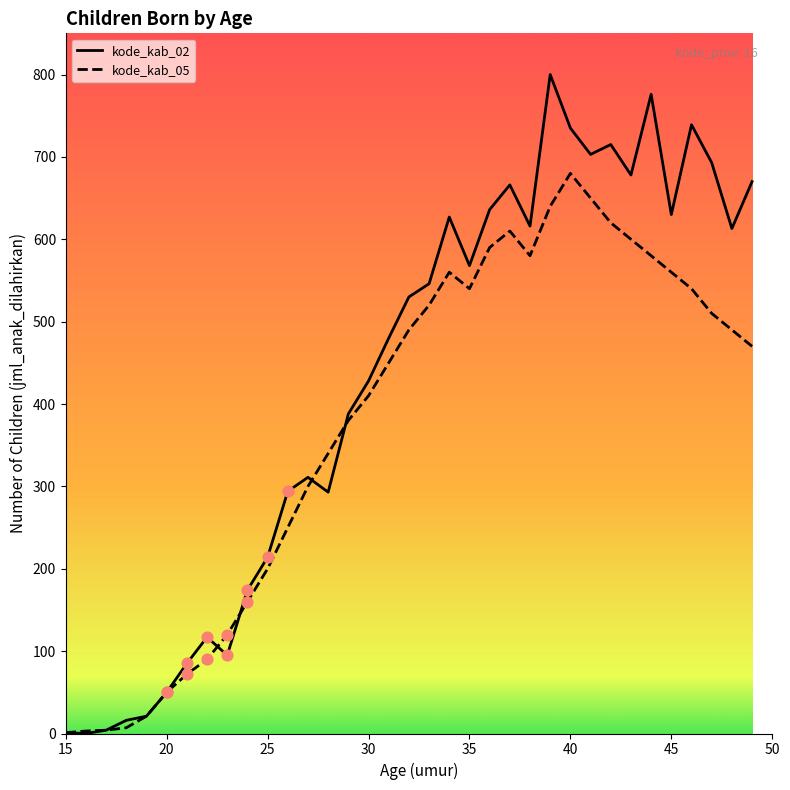

Which series has the largest total across all categories?

kode_kab_02